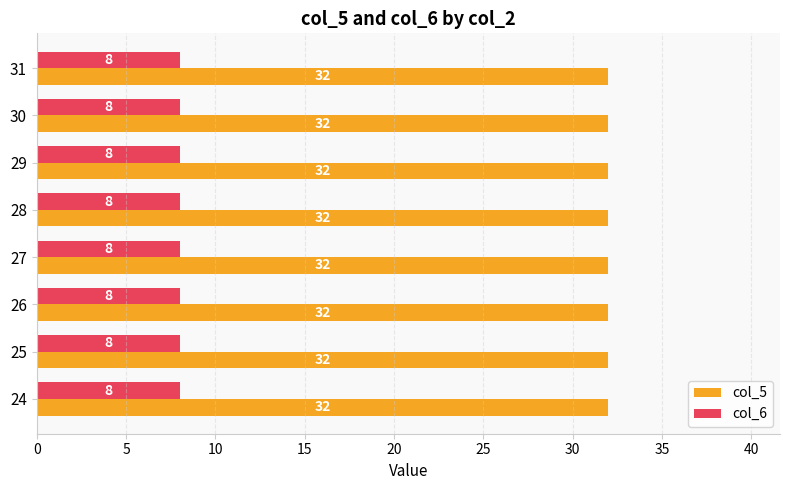

What is the minimum value shown in the chart?

8